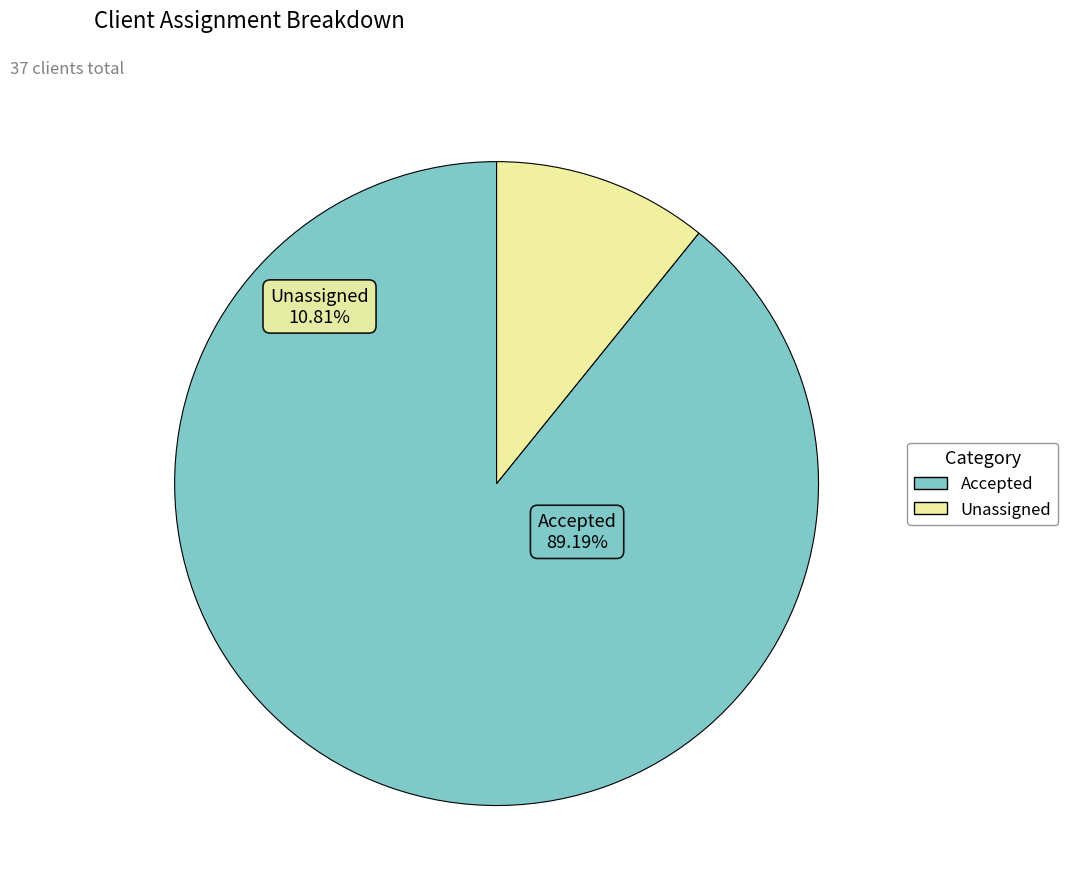

Between Unassigned and Accepted, which is larger?

Accepted